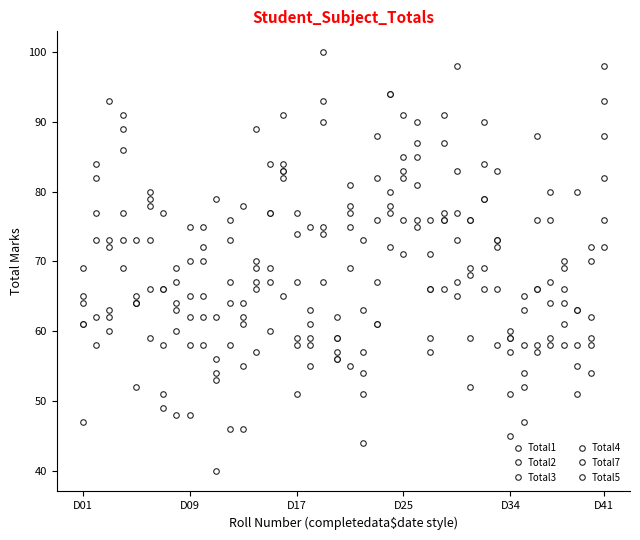

What is the difference between the maximum and minimum values in the Total3 series?

32